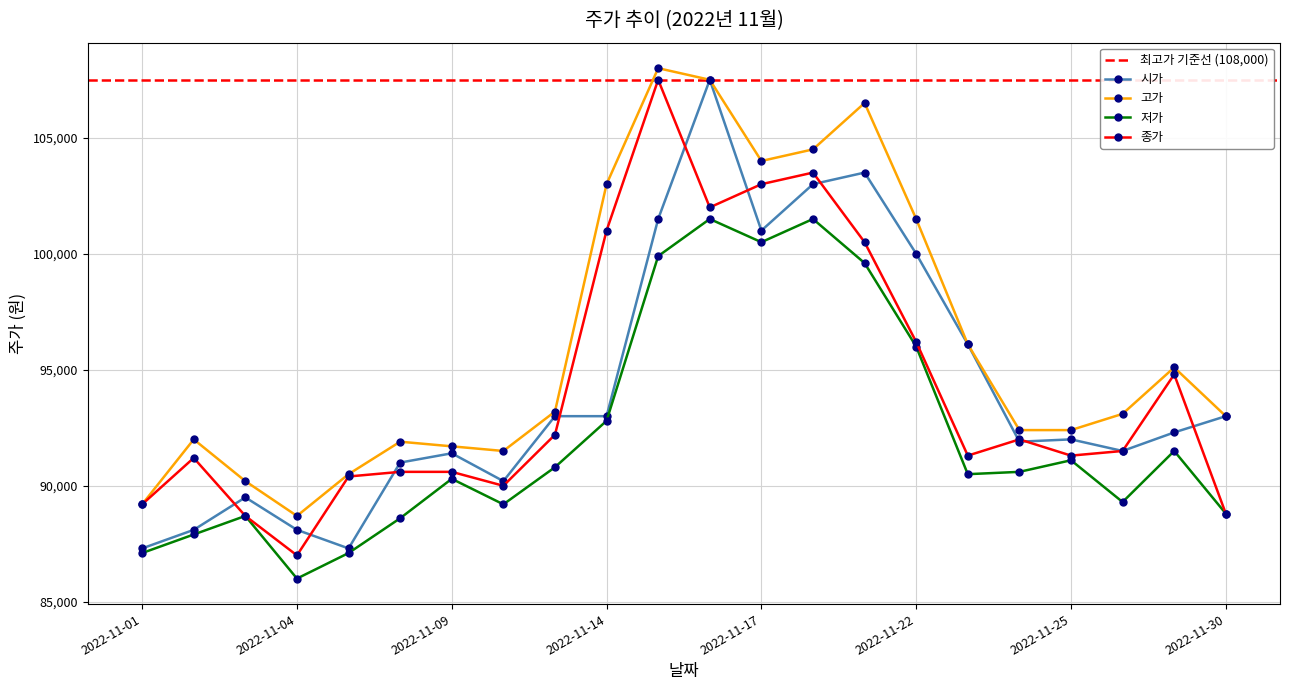

Where does the 종가 series first go above 91500?

2022-11-11